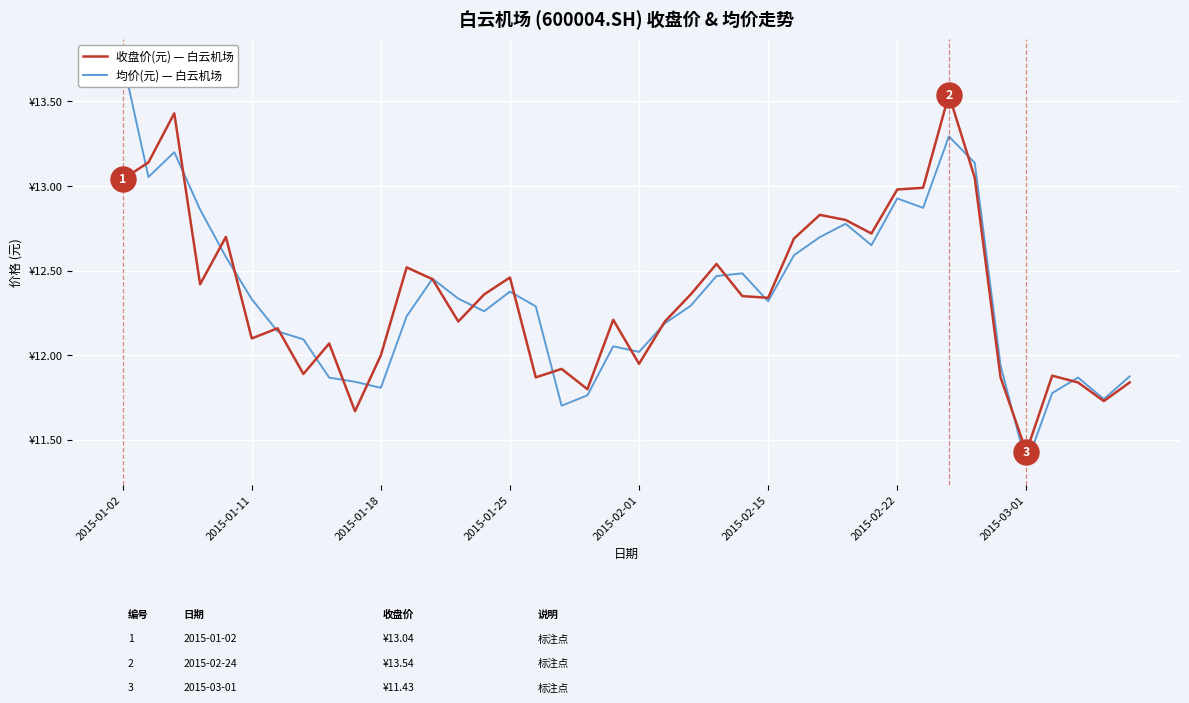

What is the difference between the maximum and minimum values in the 收盘价(元) — 白云机场 series?

2.1